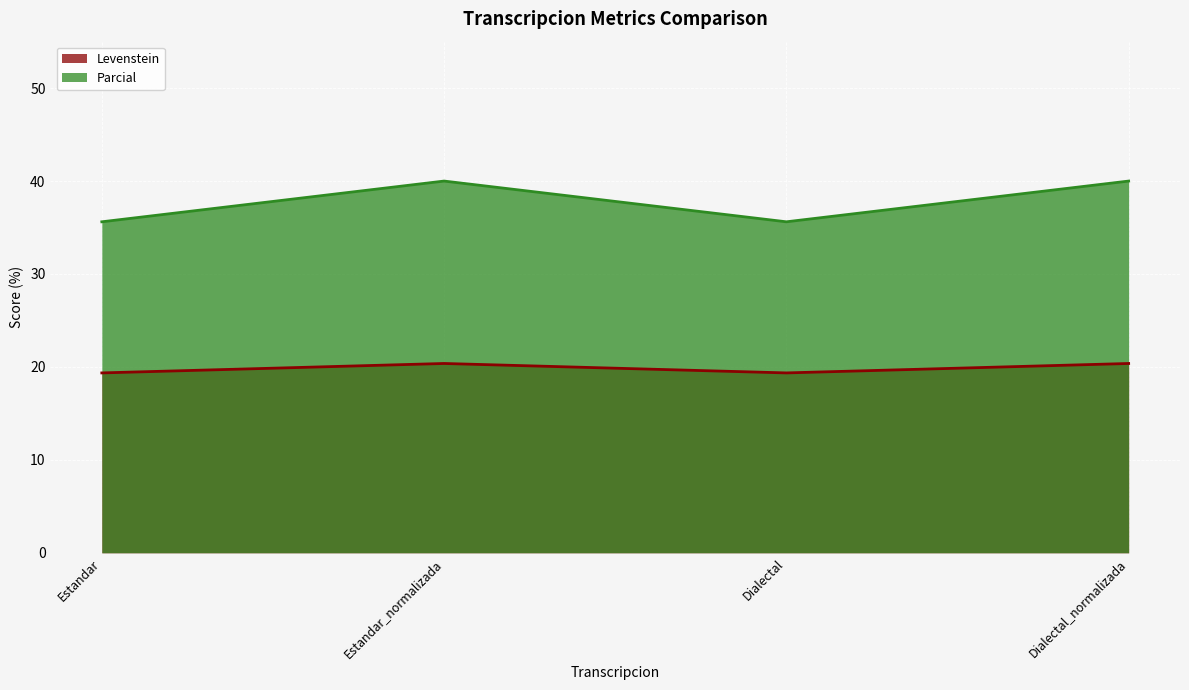

True or false: Levenstein has more than 0 points higher than both neighbors.

True